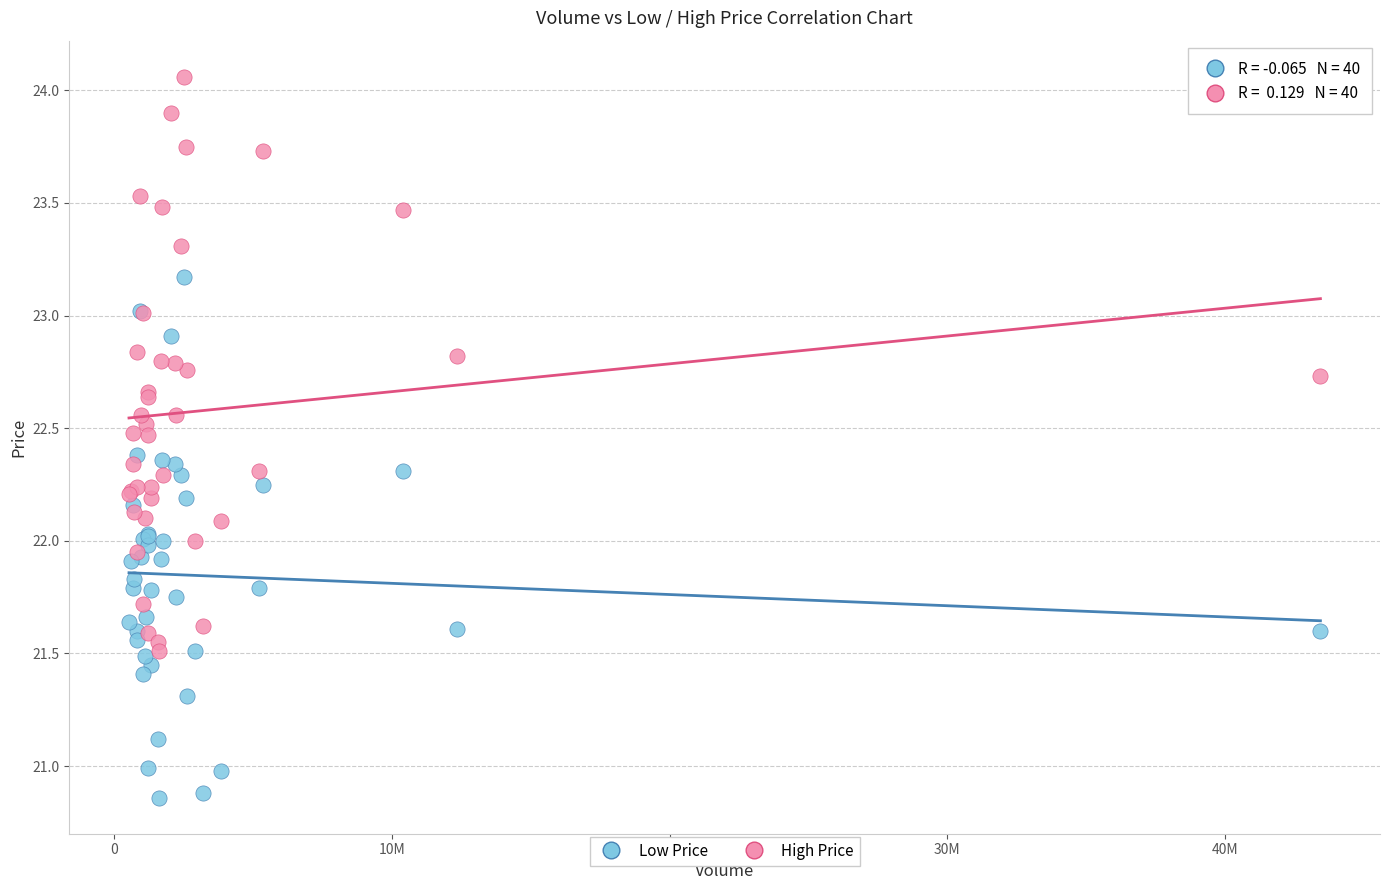

What are all the series names shown in the legend?

Low Price, High Price